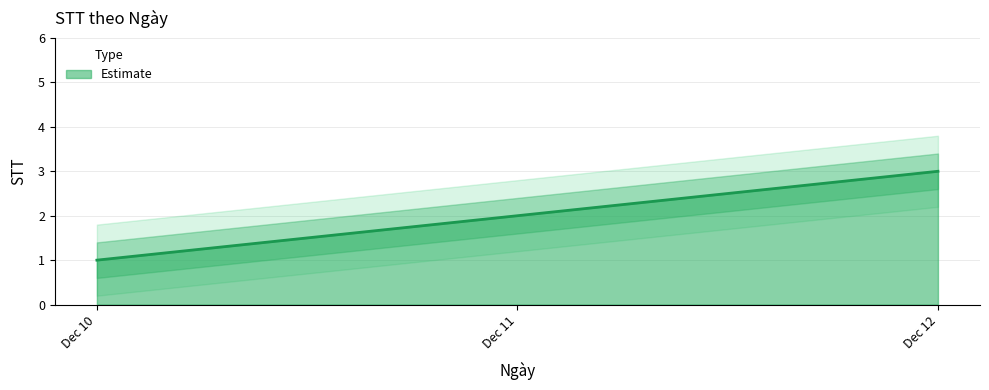

What is the maximum value shown in the chart?

3